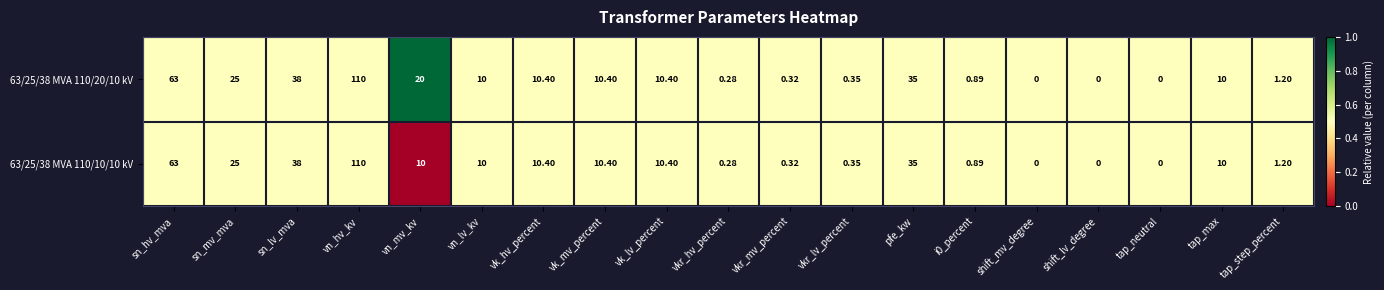

At which category is the sum across all series the highest?

vn_hv_kv